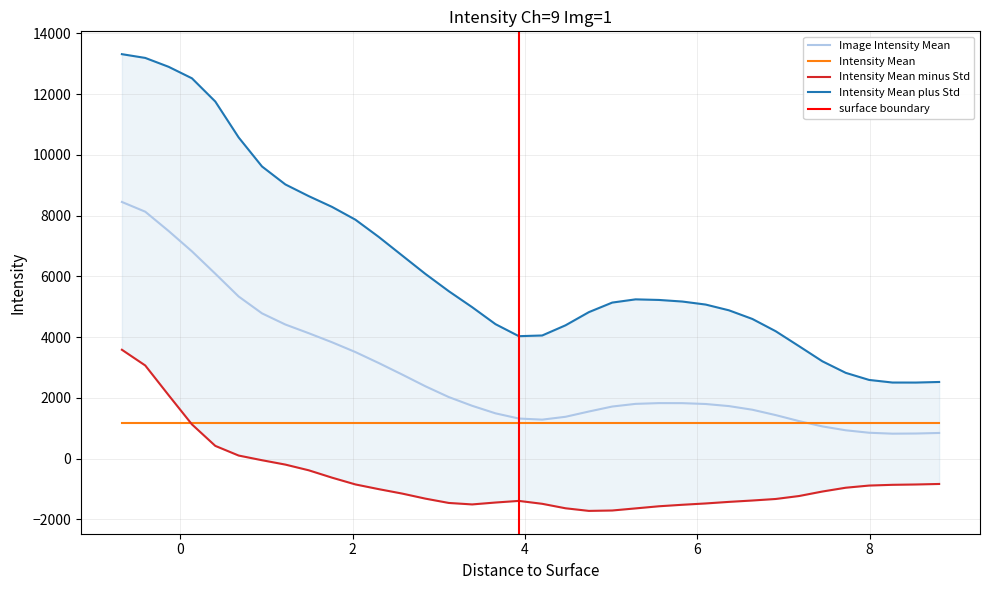

Is it true that Intensity Mean plus Std equals 5512.0 at 3.1165?

True